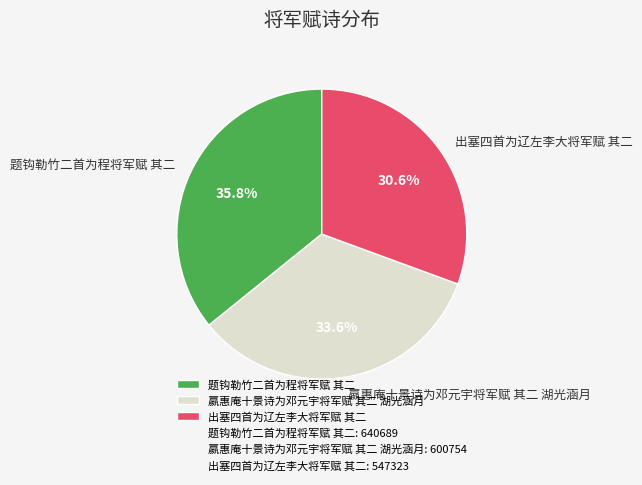

Do 题钩勒竹二首为程将军赋 其二 and 出塞四首为辽左李大将军赋 其二 together represent more than half of the pie?

Yes